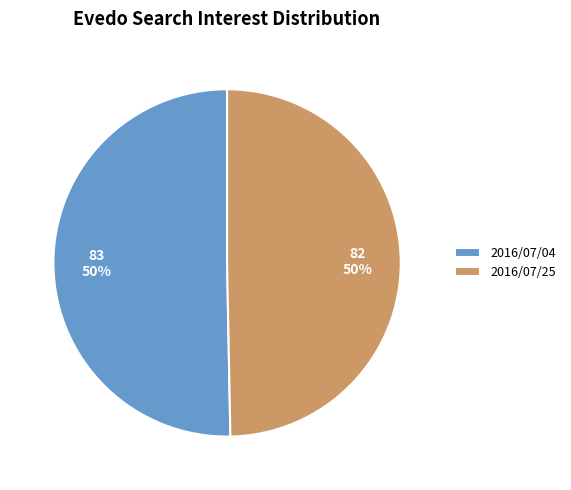

What is the ratio of the value at 2016/07/04 to the value at 2016/07/25?

1.0